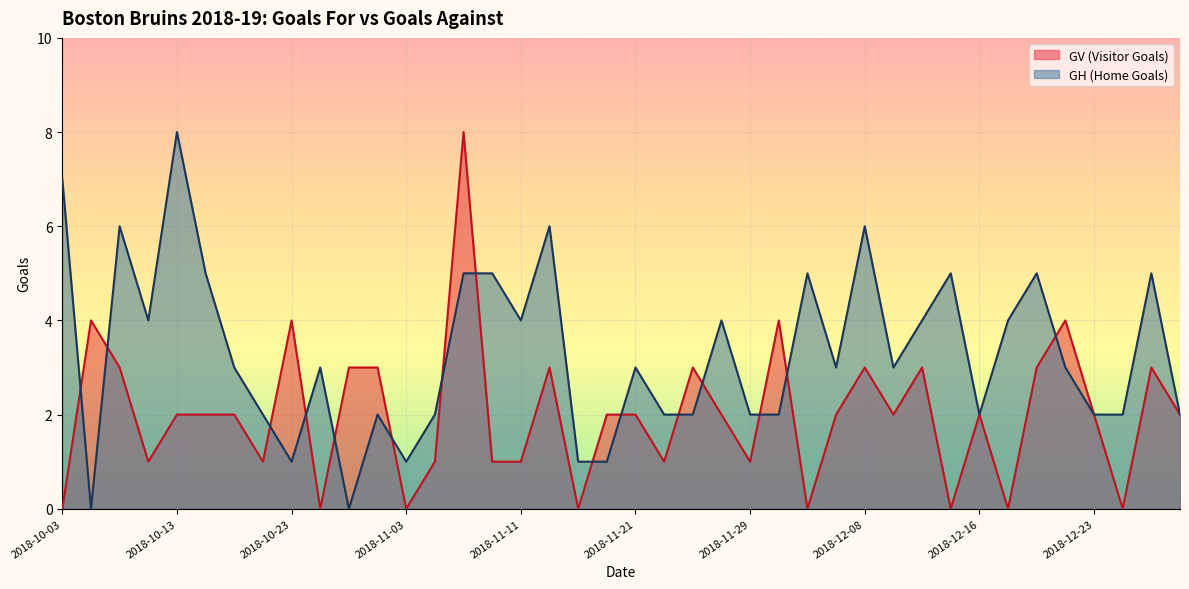

At 2018-12-08, list the series in order from smallest to largest.

GV (Visitor Goals), GH (Home Goals)